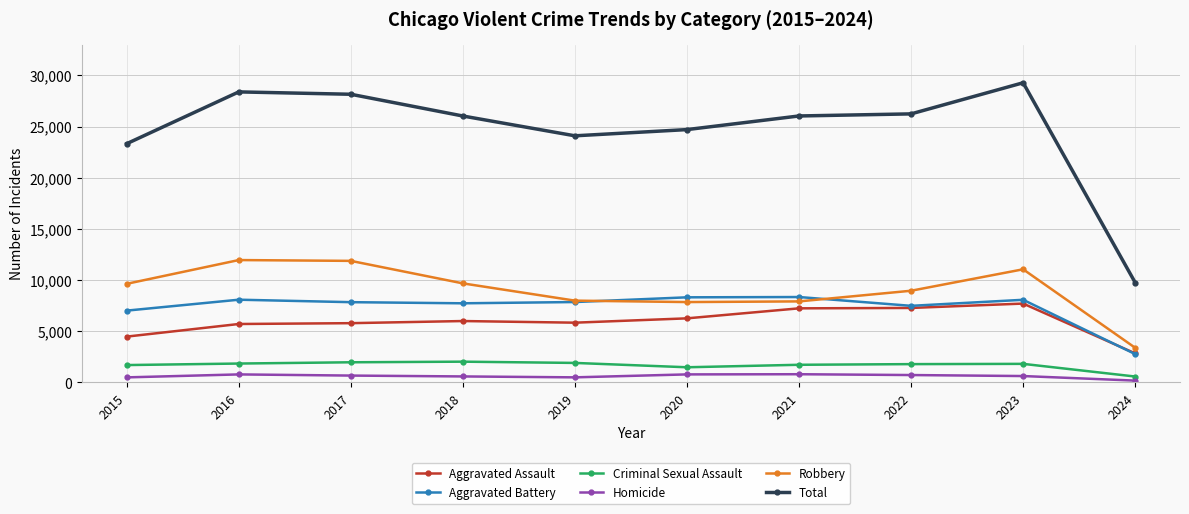

How many lines are shown in the chart?

6